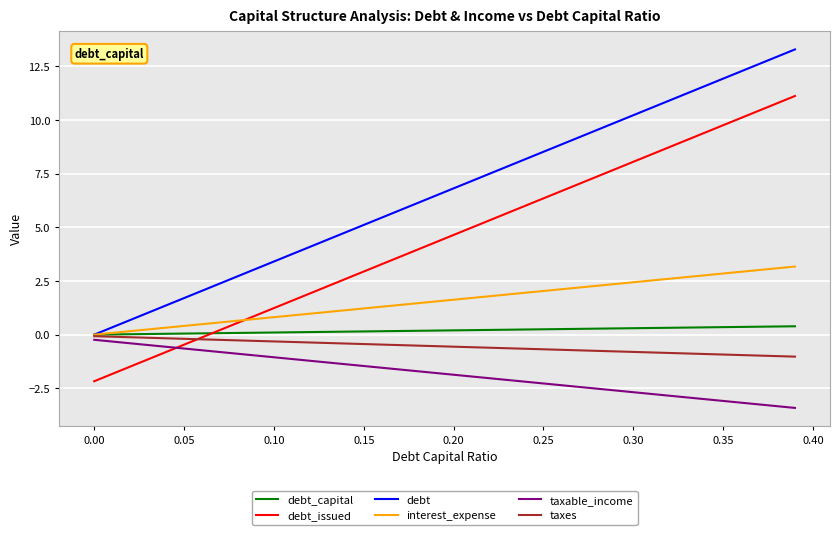

What is the minimum value for taxes?

-1.0